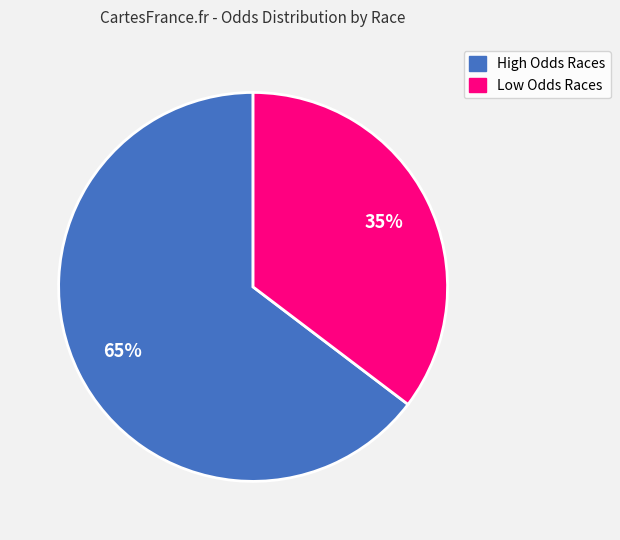

To the nearest percent, what is the average slice percentage?

50%